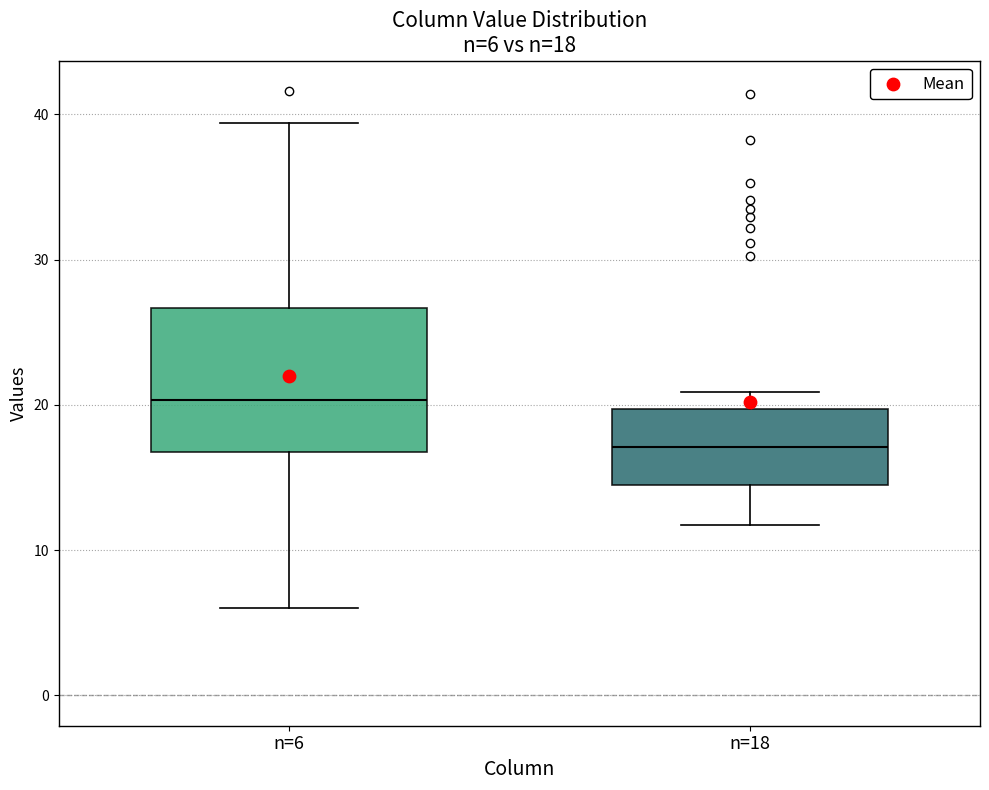

Which box's median line is the highest?

n=6